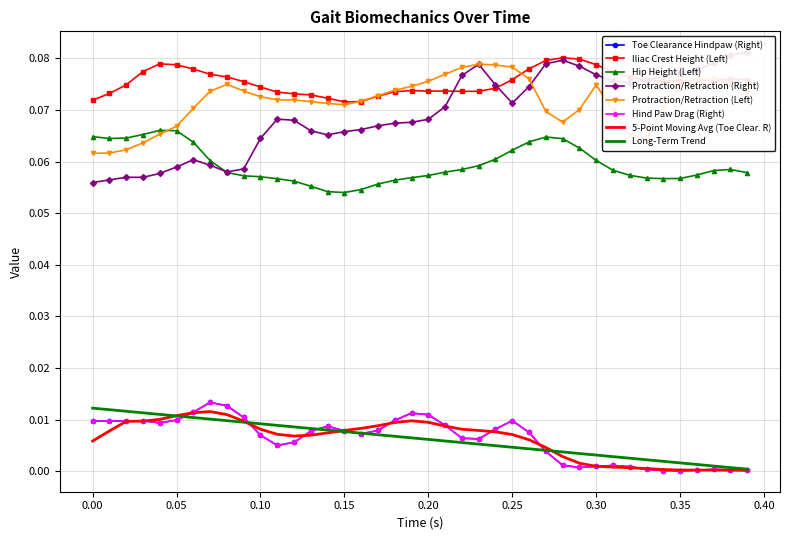

Rank the series by their maximum value, from highest to lowest.

Protraction/Retraction (Right), Iliac Crest Height (Left), Protraction/Retraction (Left), Hip Height (Left), Toe Clearance Hindpaw (Right), Hind Paw Drag (Right)